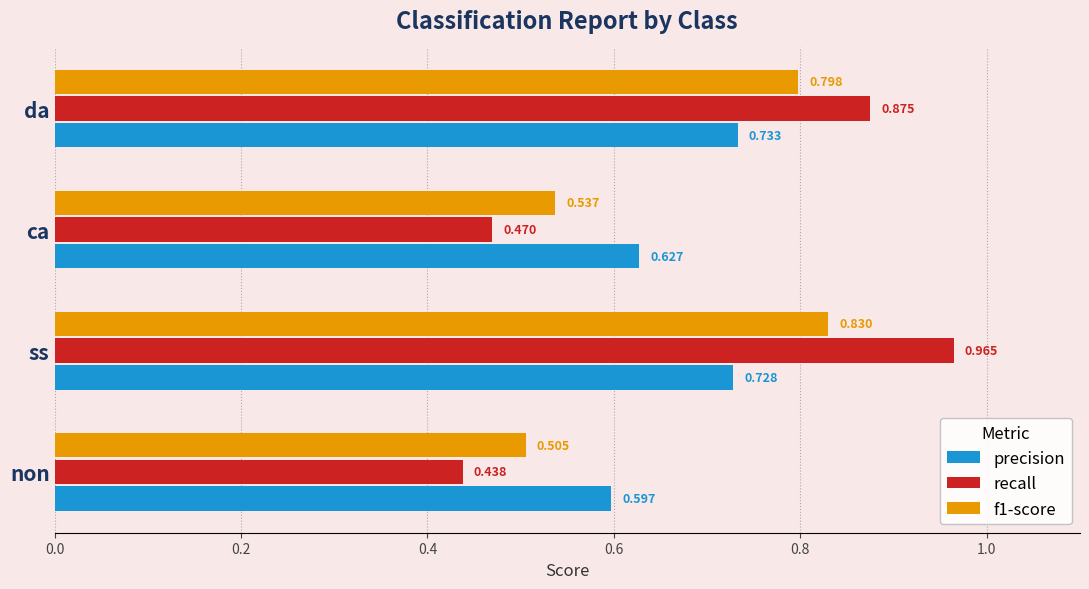

Between non and da, which series saw the biggest shift?

recall